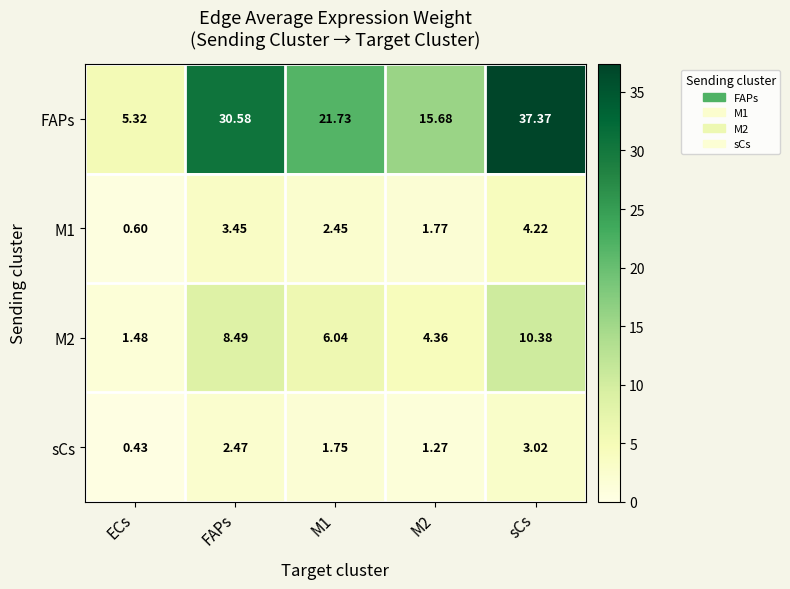

At which label does M1 reach its peak?

sCs